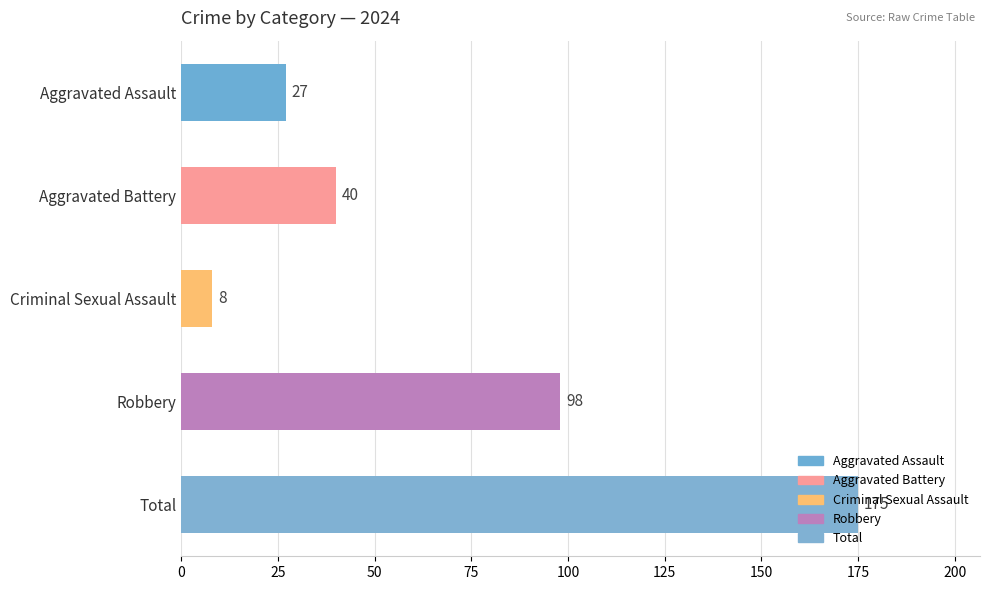

Rank the categories by value from lowest to highest.

Criminal Sexual Assault, Aggravated Assault, Aggravated Battery, Robbery, Total